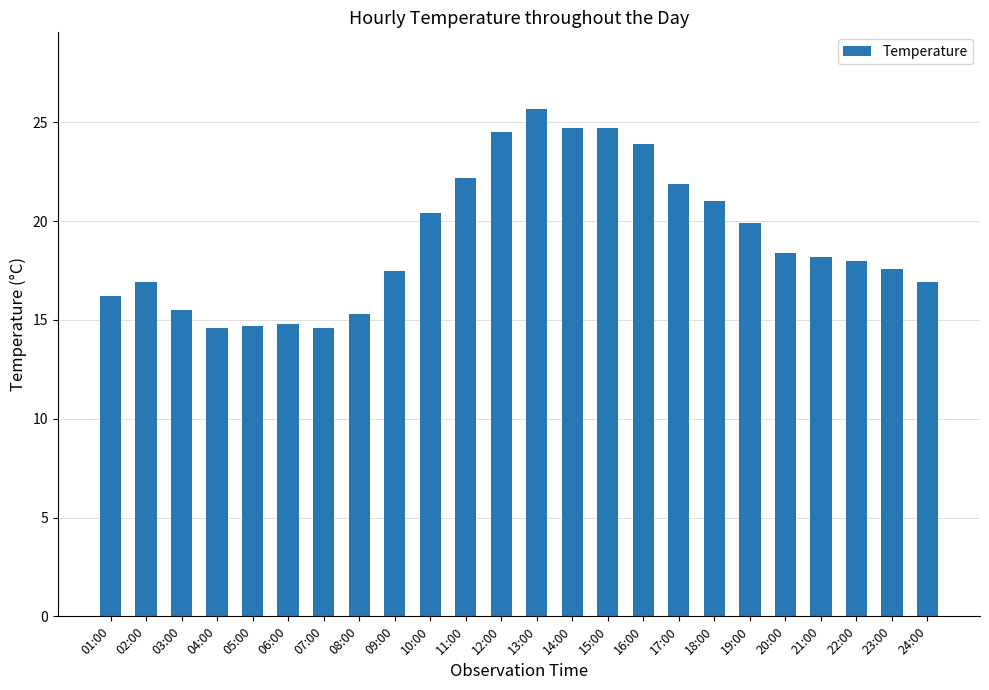

Which label corresponds to the largest value in the chart?

13:00